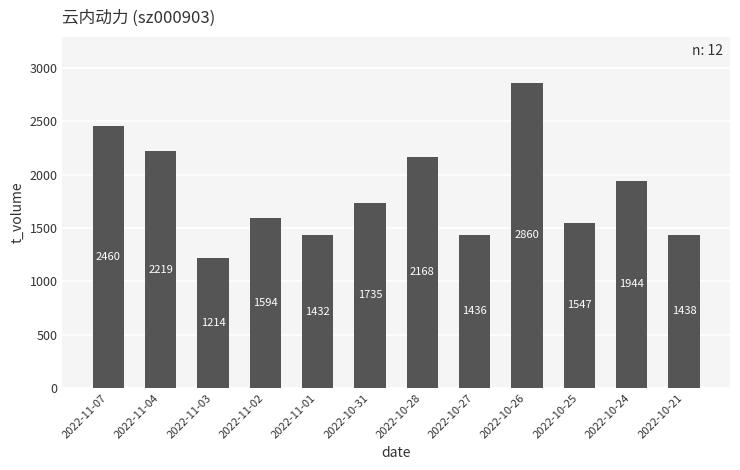

What is the minimum value shown in the chart?

1214